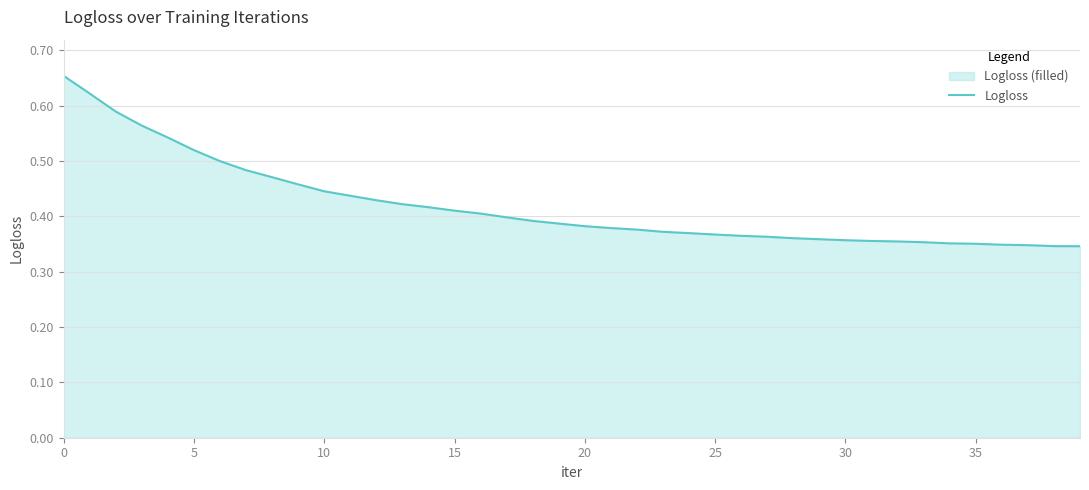

What is the label of the 39th point from the left?

38